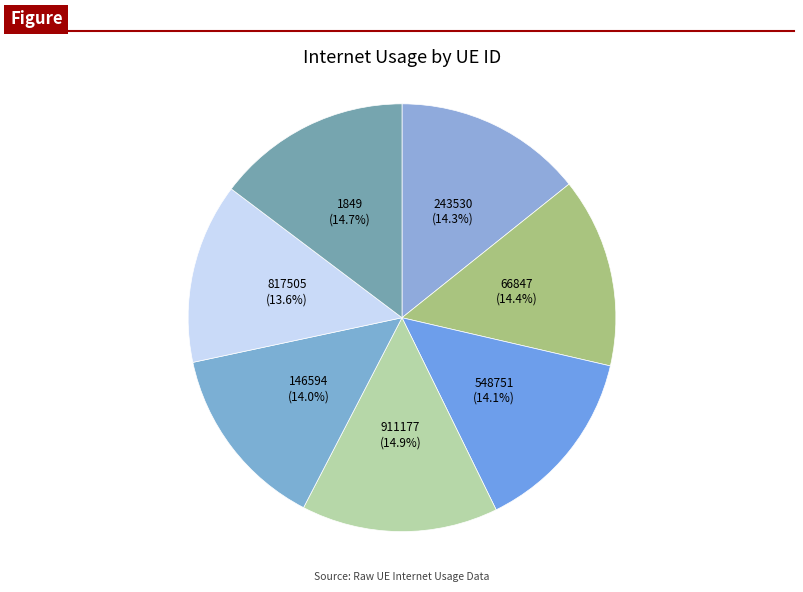

What percentage is NOT represented by 146594?

86.0%